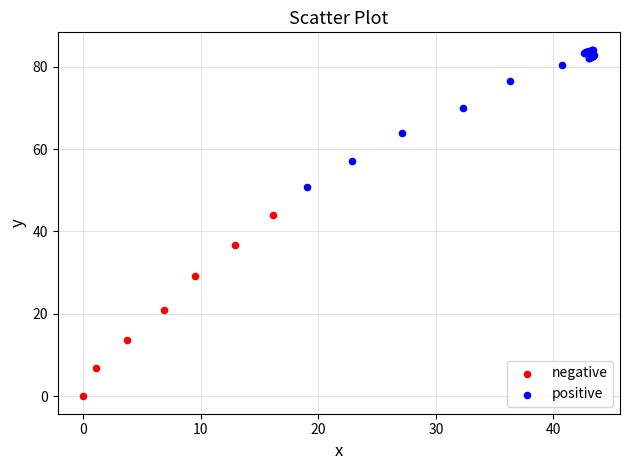

Which series has the widest spread of Y values?

negative